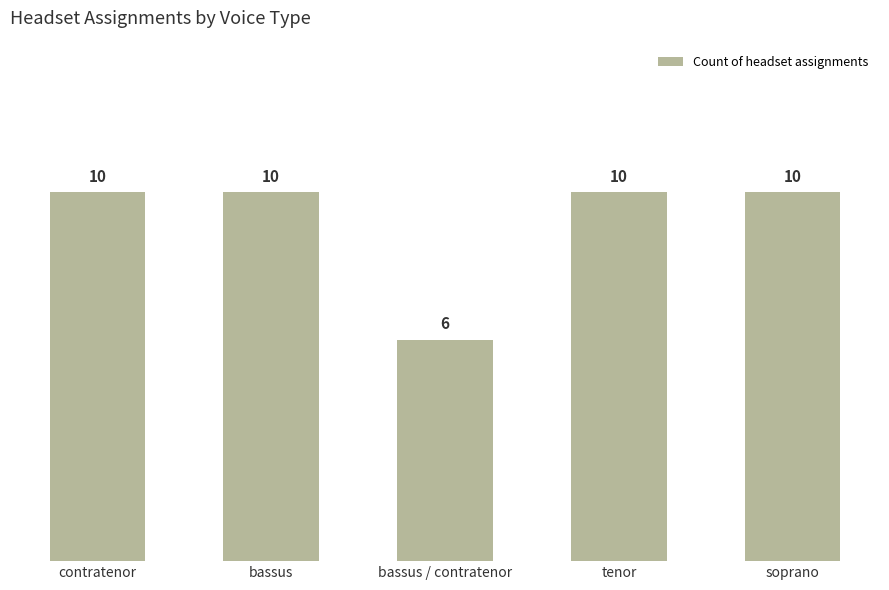

Are the bars grouped side by side (vs. stacked)?

No